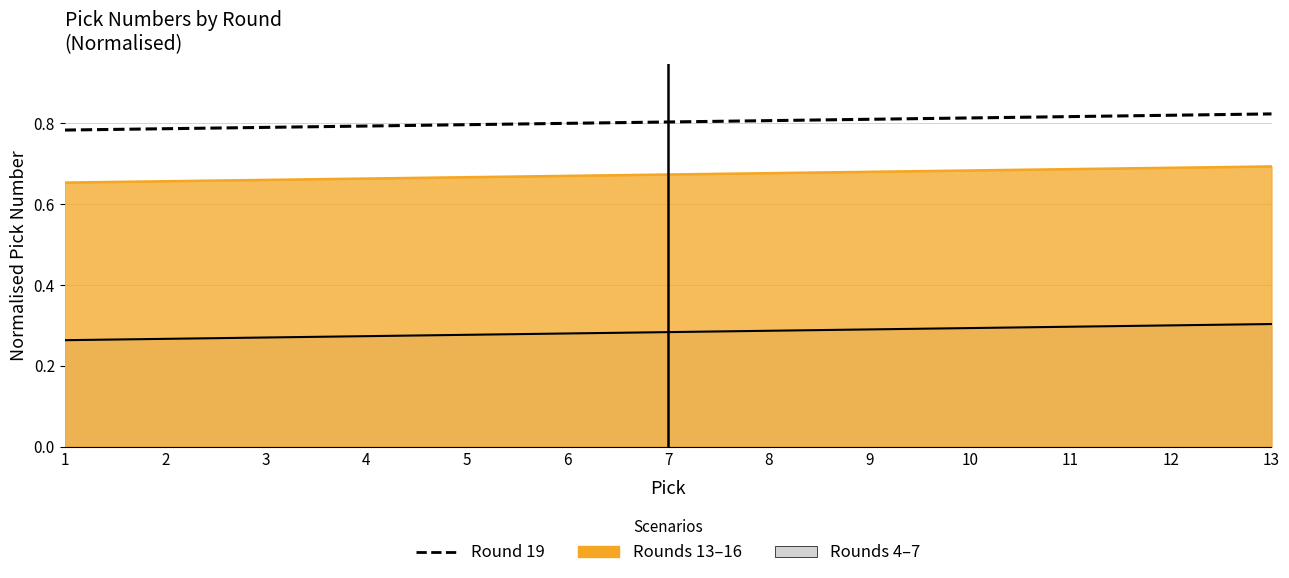

At which label is the value closest to 0?

1